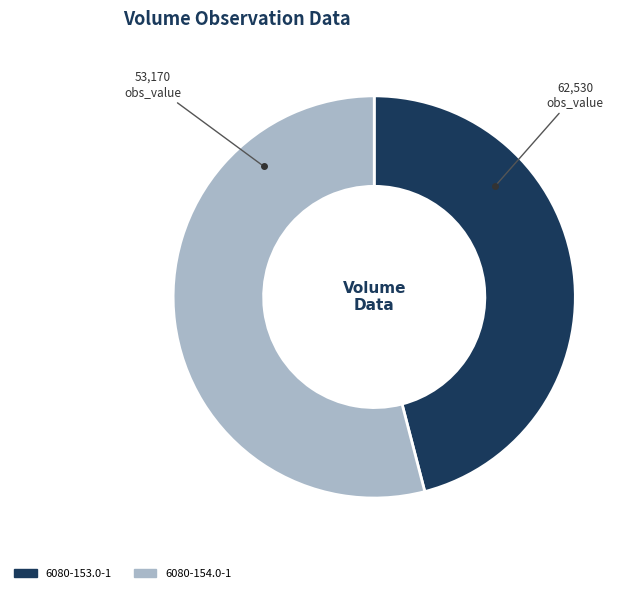

Which category has the biggest portion of the pie?

6080-154.0-1